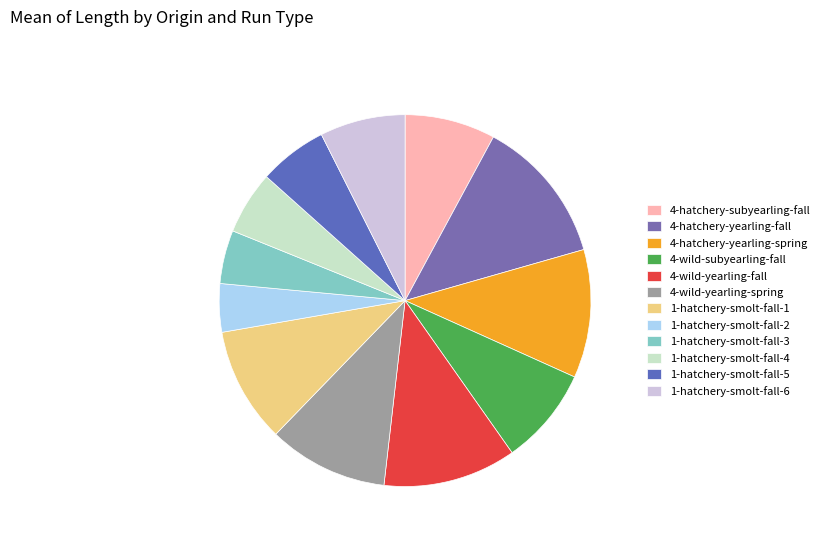

Is it true that 1-hatchery-smolt-fall-3 is 5% of the pie?

True